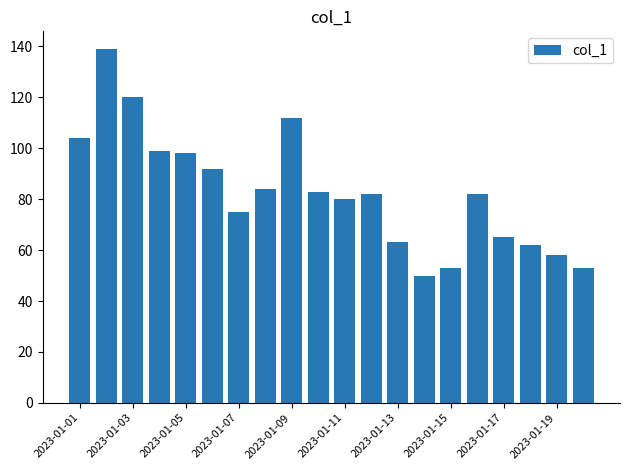

Reading left to right, what are all the values shown in this chart?

104	139	120	99	98	92	75	84	112	83	80	82	63	50	53	82	65	62	58	53